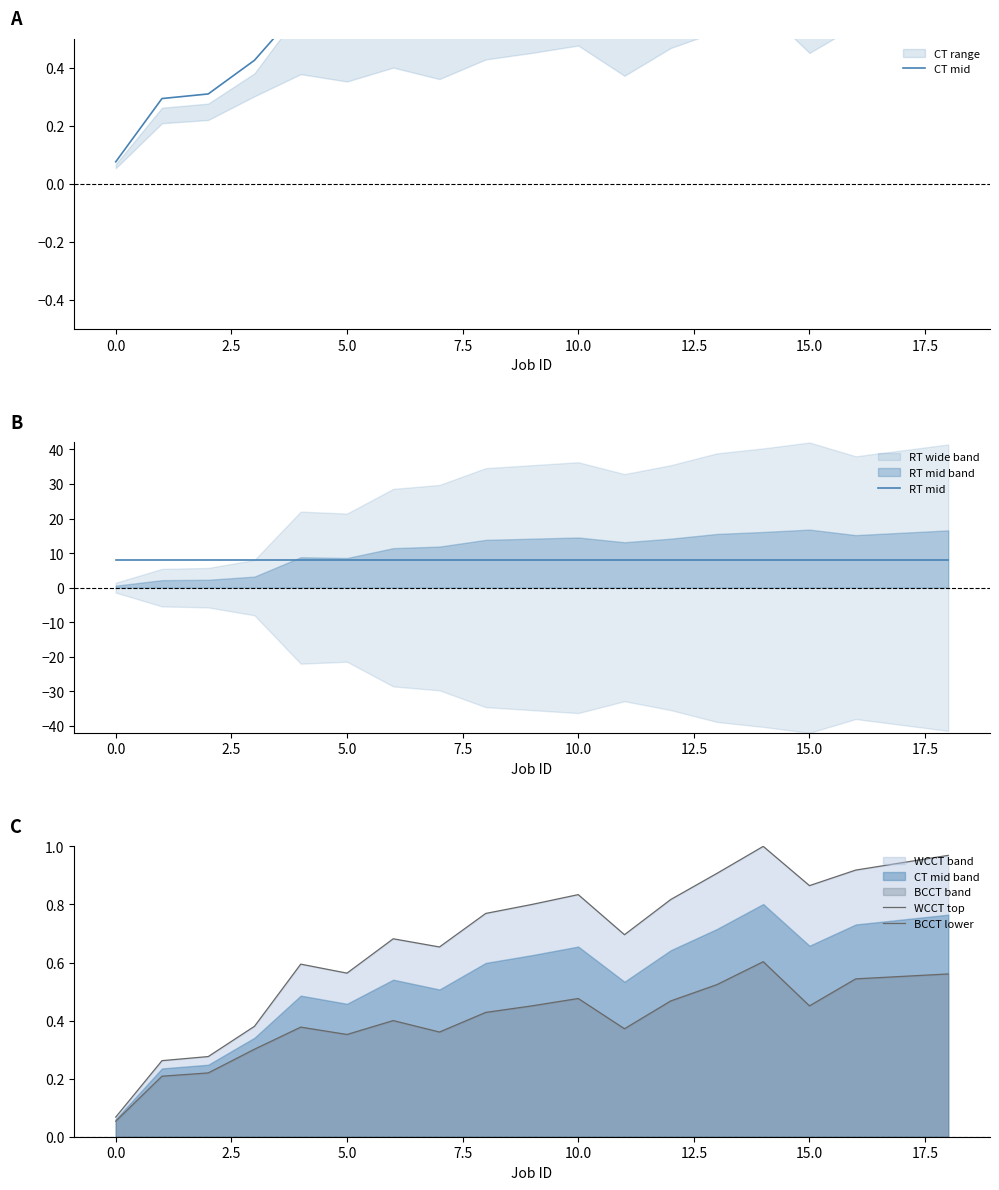

How many interior local valleys does the WCCT top series have?

4